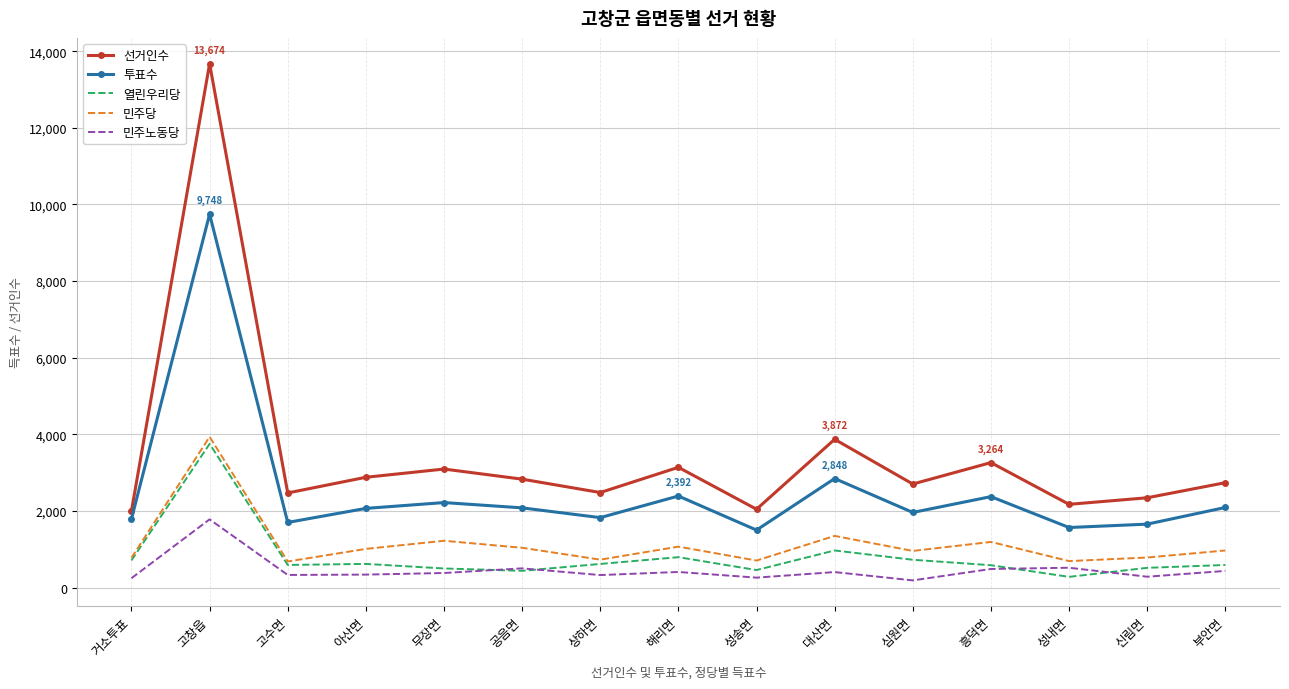

Where does the 민주당 series first go above 971?

고창읍